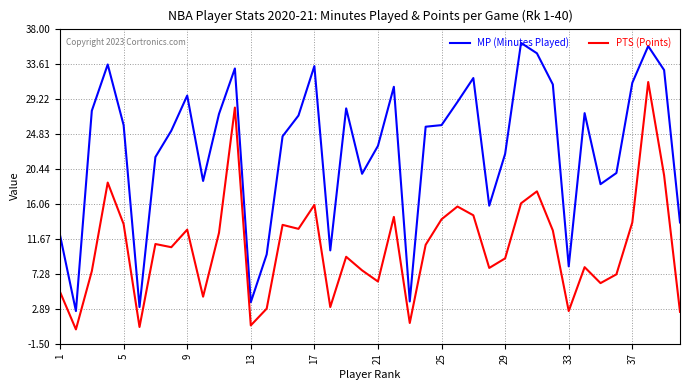

What is the minimum value for MP (Minutes Played)?

2.6